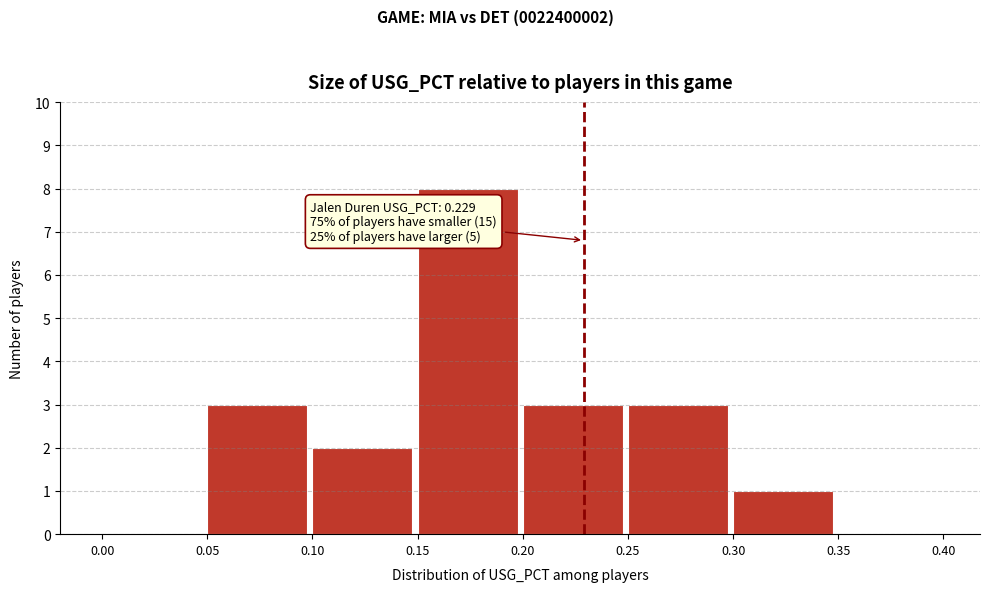

Over which range of the x-axis is the bar tallest?

0.15 to 0.20